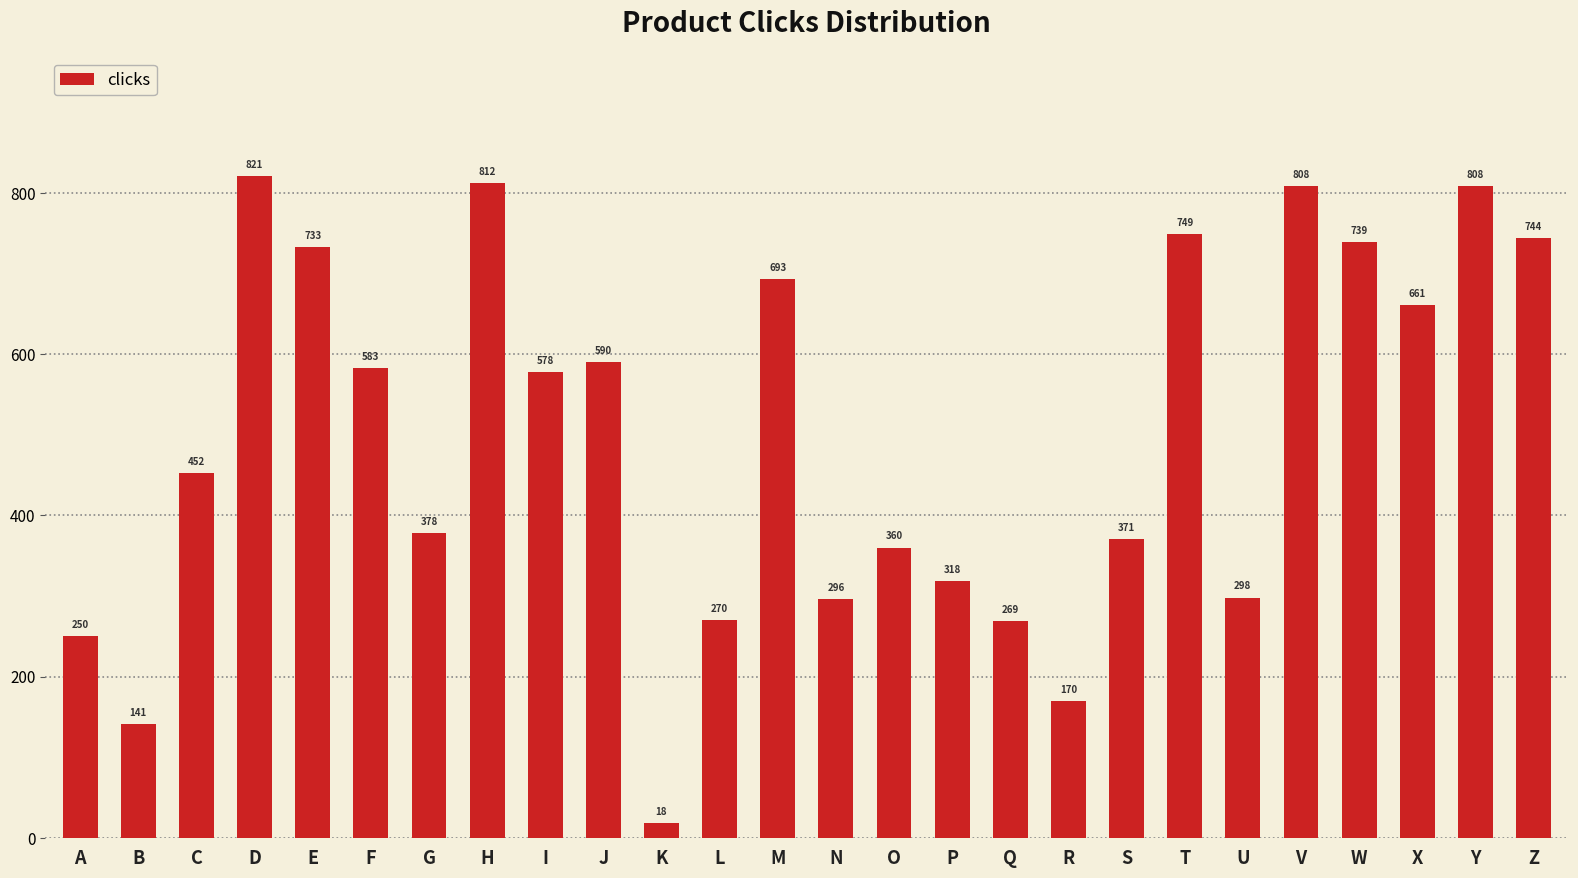

At which label is the value closest to 419?

C